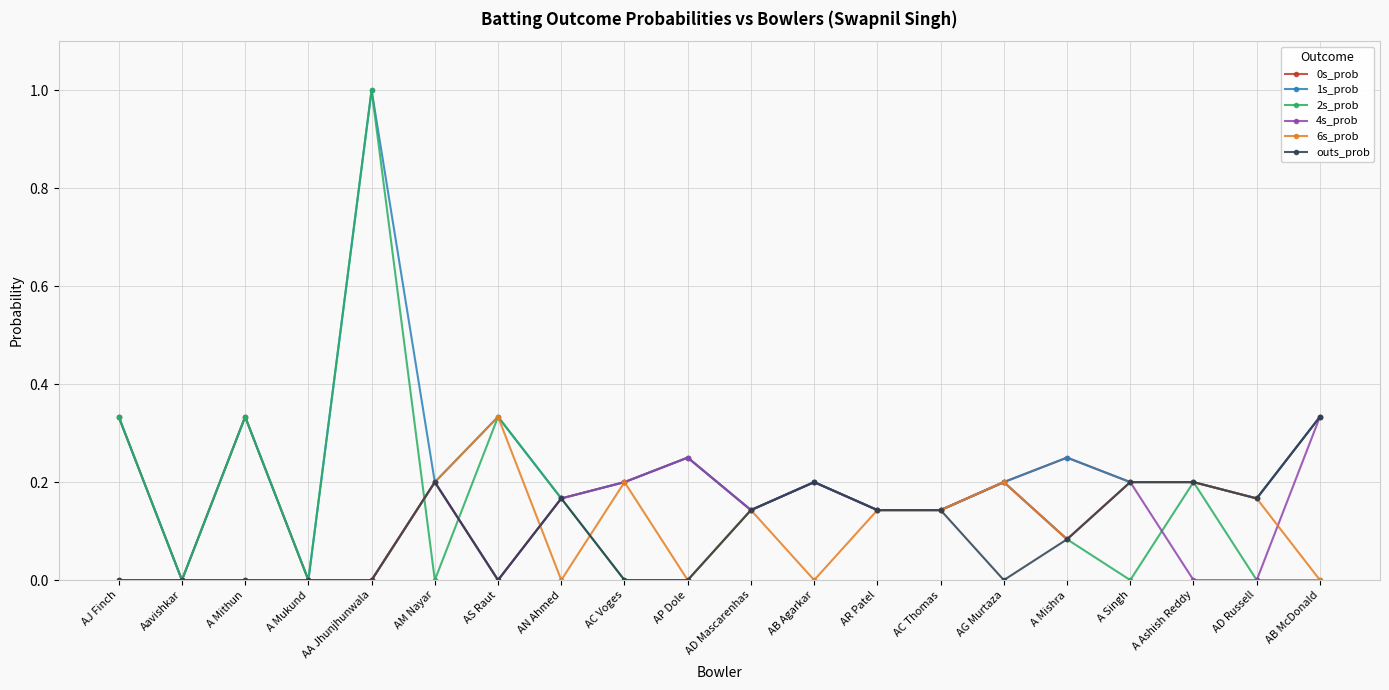

Is the value of 1s_prob at AC Voges greater than the value of 6s_prob at AJ Finch?

Yes